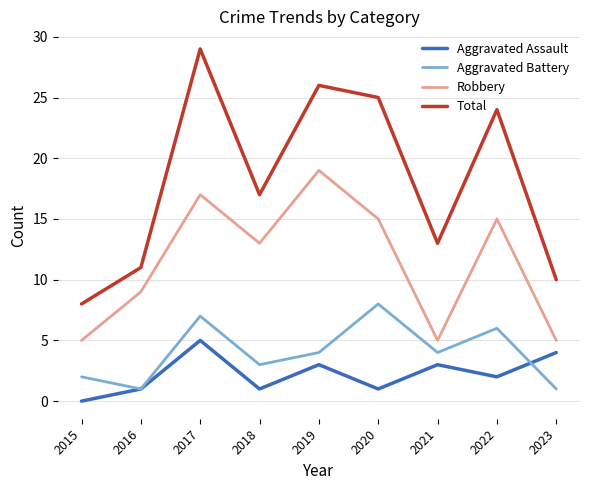

Which label corresponds to the largest value in the chart?

2017